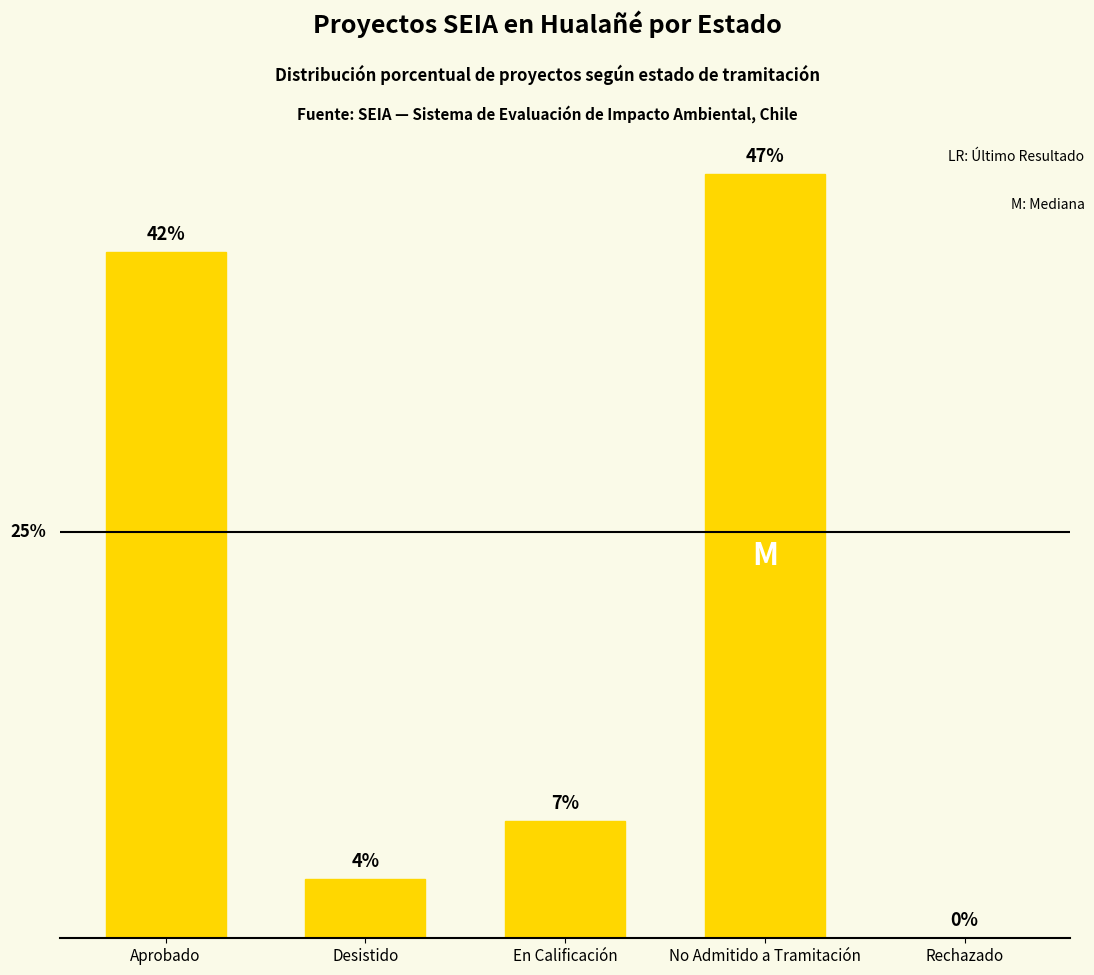

Which has a higher value, Rechazado or No Admitido a Tramitación?

No Admitido a Tramitación